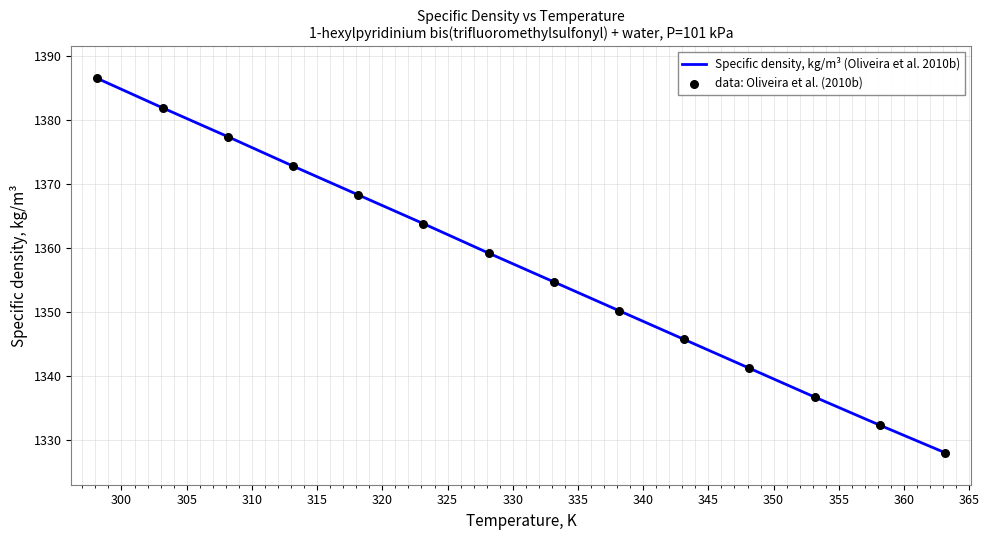

What is the difference between the maximum and minimum values?

58.5